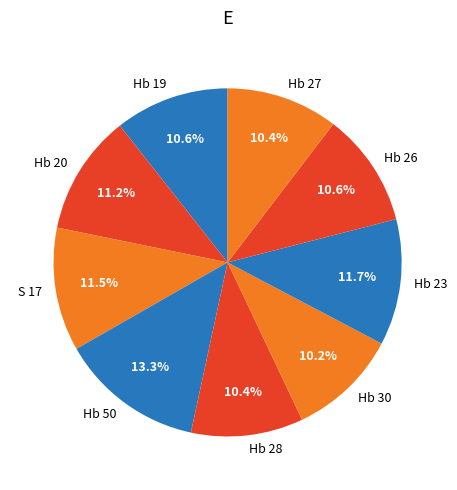

What portion of the pie excludes Hb 26?

89.4%